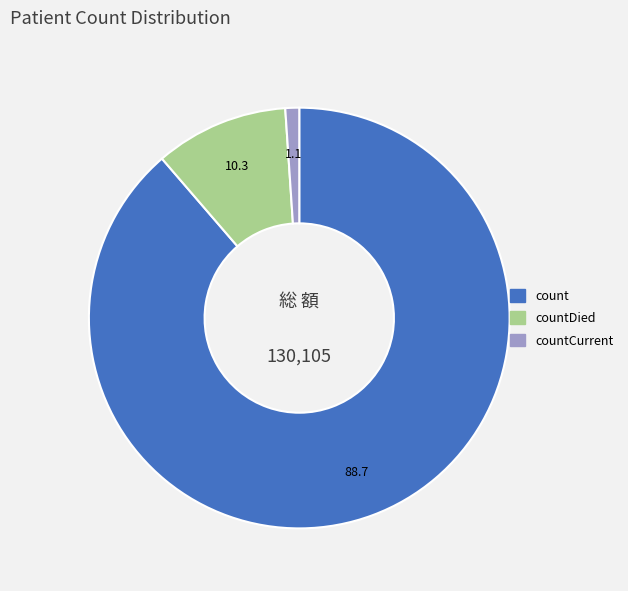

Is there a majority slice in this chart?

Yes